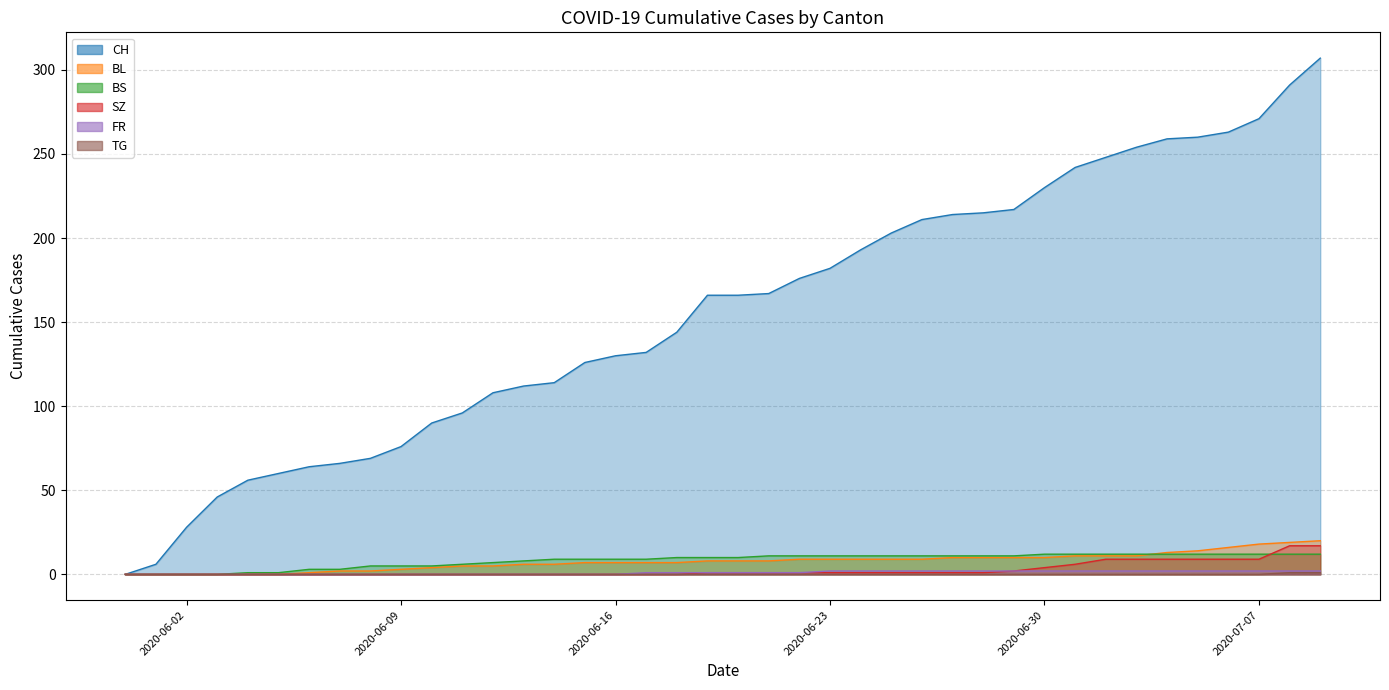

What is the sum of all TG values?

2